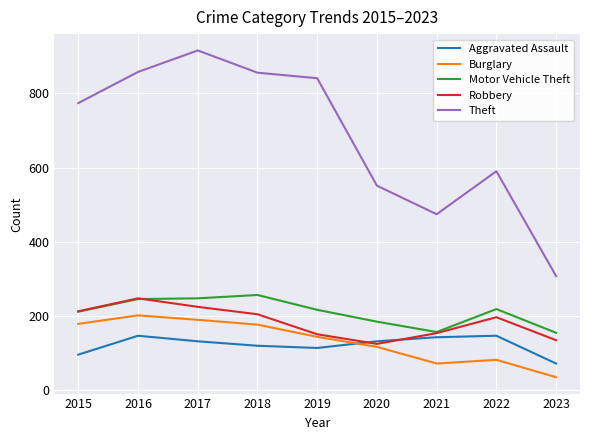

What is the approximate value of Burglary at 2021?

71